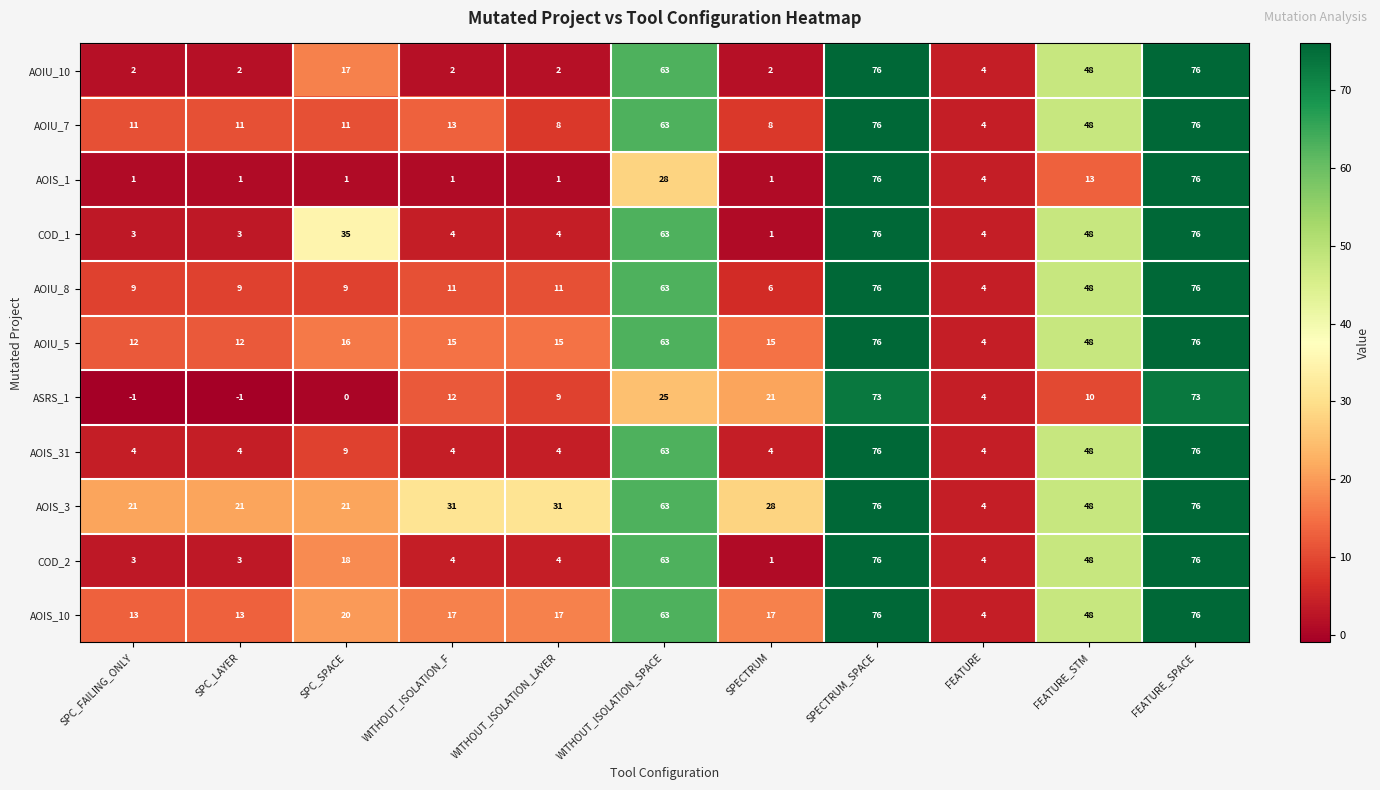

The AOIU_10 series shows 2 at WITHOUT_ISOLATION_F. True or false?

True